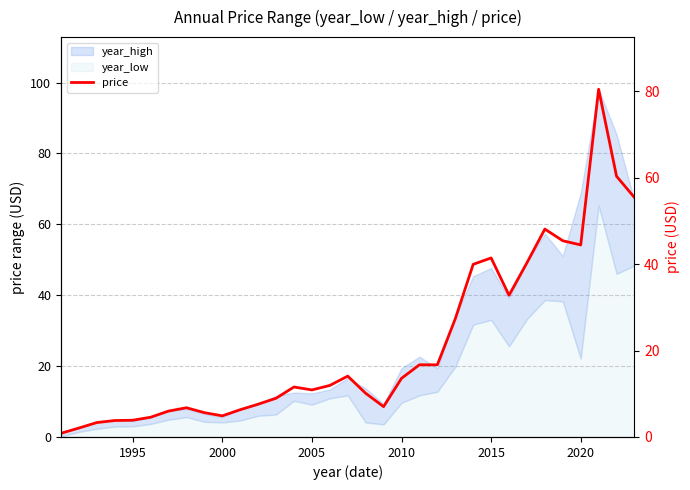

The chart shows a value of 7.4 at 2000. True or false?

False